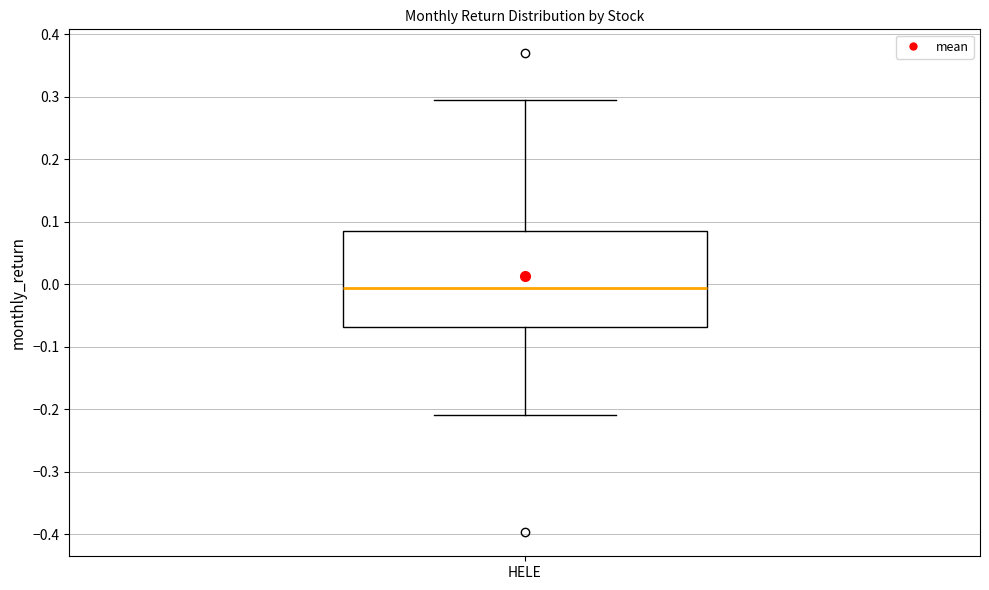

Transcribe this box plot: give where the median line is, the range the box spans, and where the two whiskers end, as read against the y-axis. The values are not printed on the chart, so give them approximately, as read against the axis.

median -0.01, box -0.07 to 0.09, whiskers -0.21 to 0.30